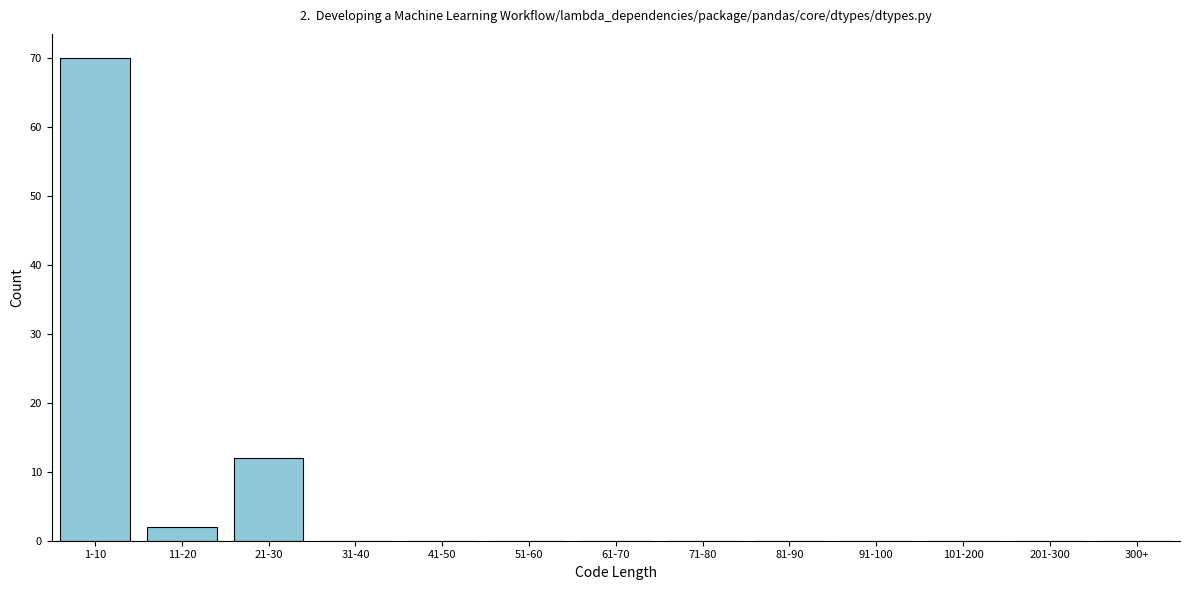

Reading right to left, extract all data points from this chart.

300+=0	201-300=0	101-200=0	91-100=0	81-90=0	71-80=0	61-70=0	51-60=0	41-50=0	31-40=0	21-30=12	11-20=2	1-10=70